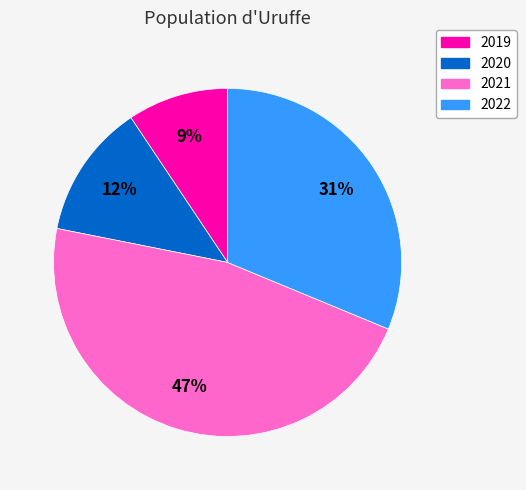

To the nearest percent, what is the average slice percentage?

25%